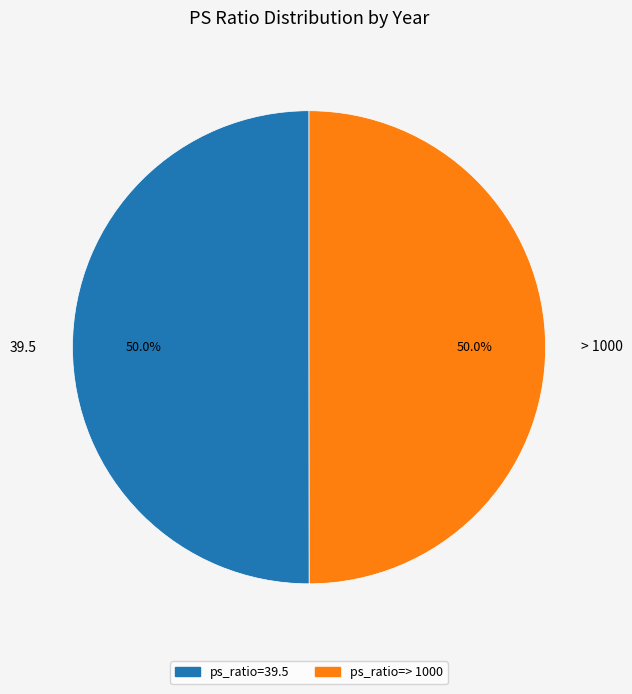

Is the sum of 39.5 and > 1000 greater than half?

Yes